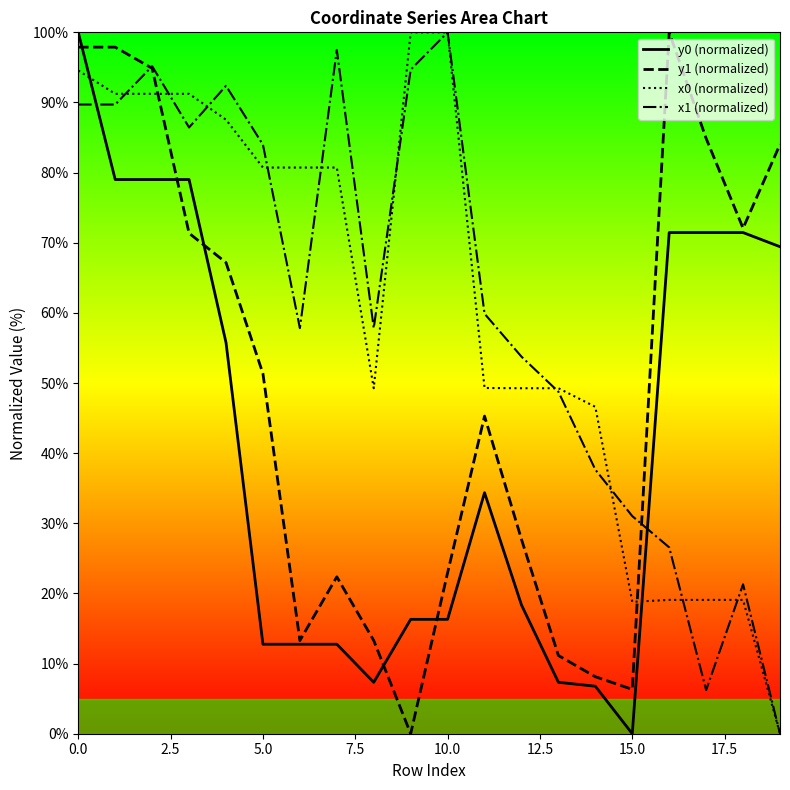

What are all the series names shown in the legend?

y0 (normalized), y1 (normalized), x0 (normalized), x1 (normalized)